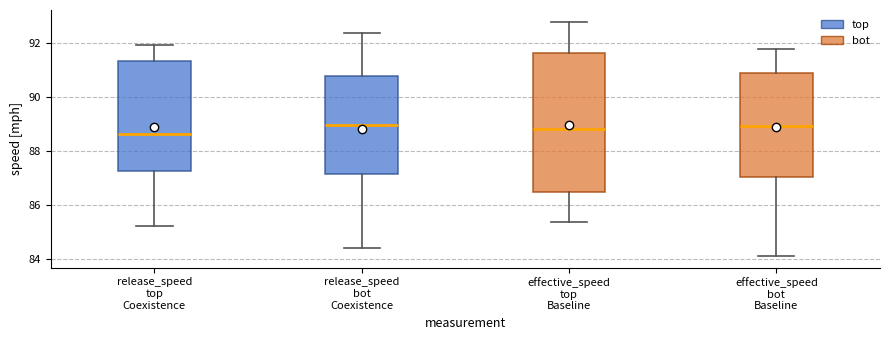

Where does the median line of the box for effective_speed bot Baseline sit on the y-axis? The values are not printed on the chart, so give them approximately, as read against the axis.

89.0